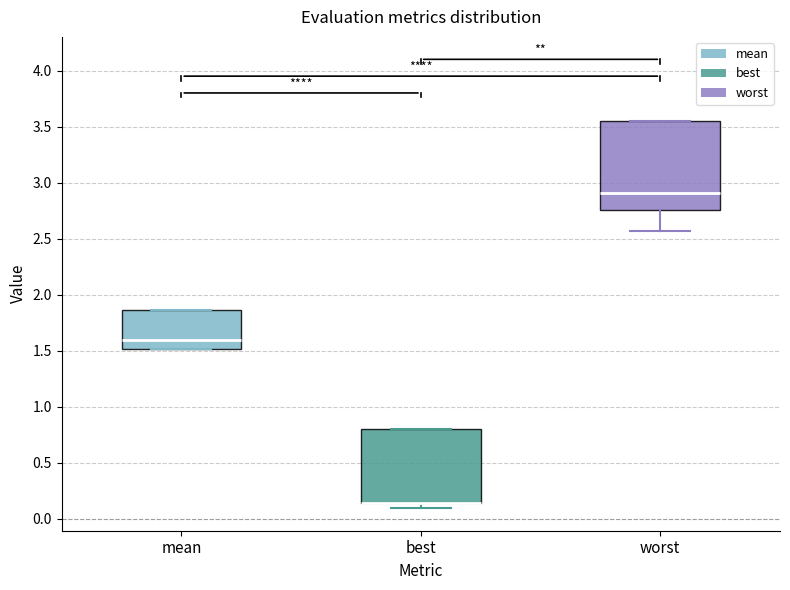

Reading left to right, read every box against the y-axis: the position of its median line, the range the box covers, and the ends of its whiskers. The values are not printed on the chart, so give them approximately, as read against the axis.

mean: median 1.60, box 1.50 to 1.85, whiskers 1.50 to 1.85
best: median 0.15 (drawn on the box's lower edge), box 0.15 to 0.80, whiskers 0.10 to 0.80
worst: median 2.90, box 2.75 to 3.55, whiskers 2.55 to 3.55